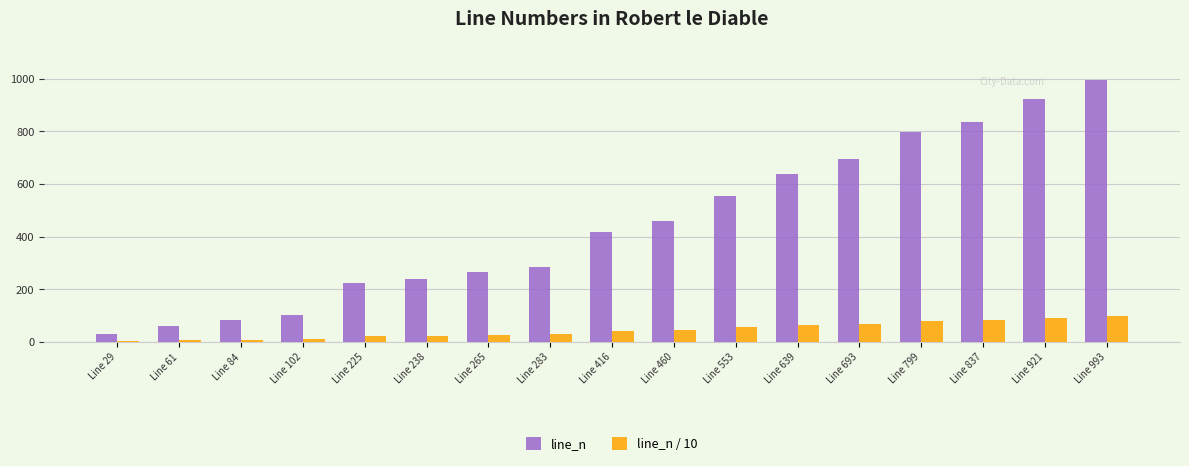

The value of line_n at Line 553 is 553.0. True or false?

True